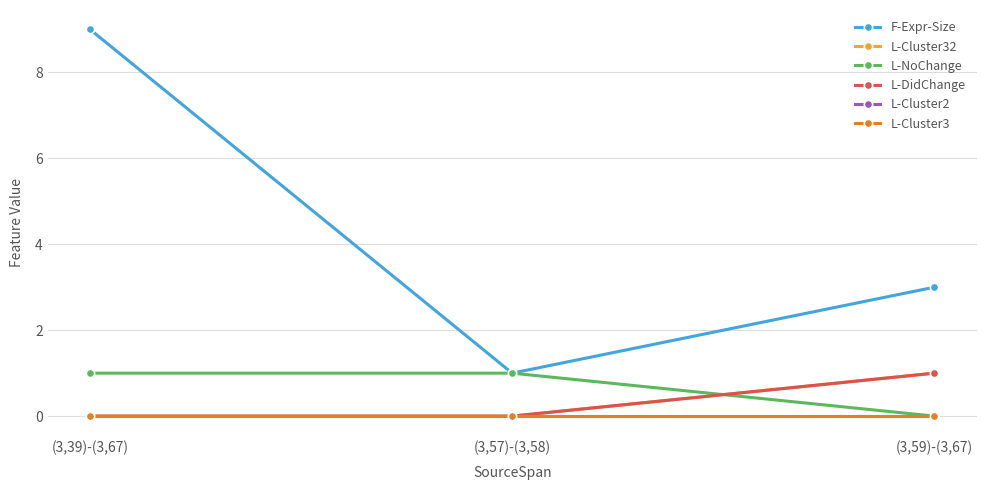

What position from the left is (3,59)-(3,67)?

3